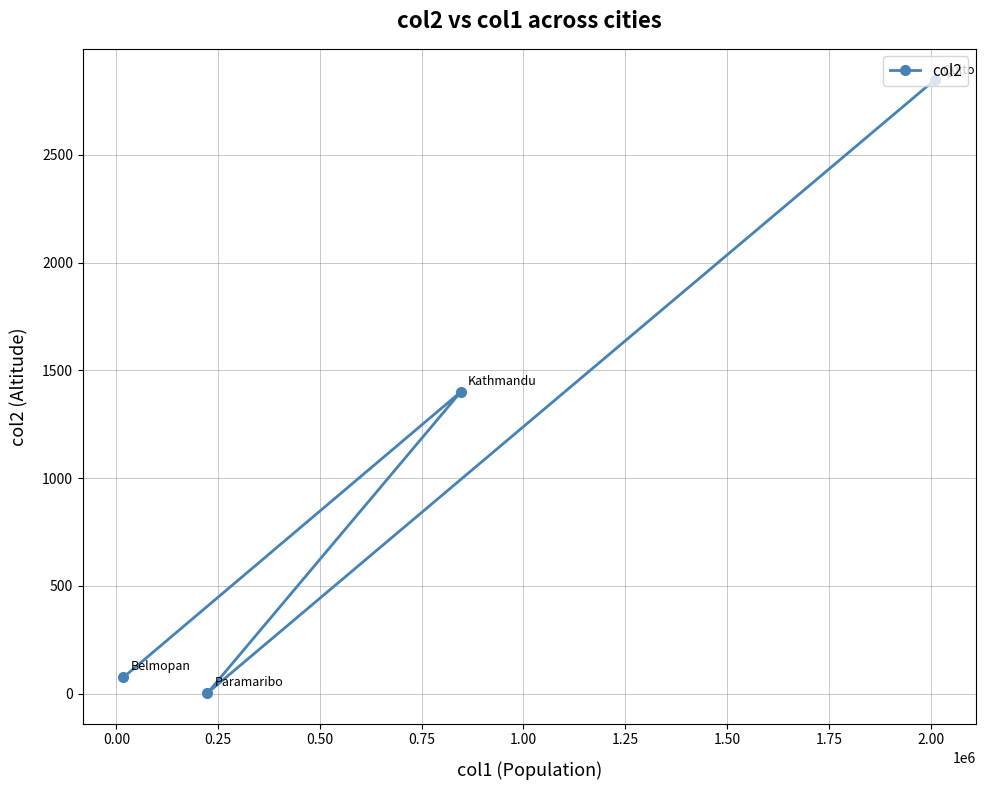

What is the difference between the maximum and minimum values?

2847